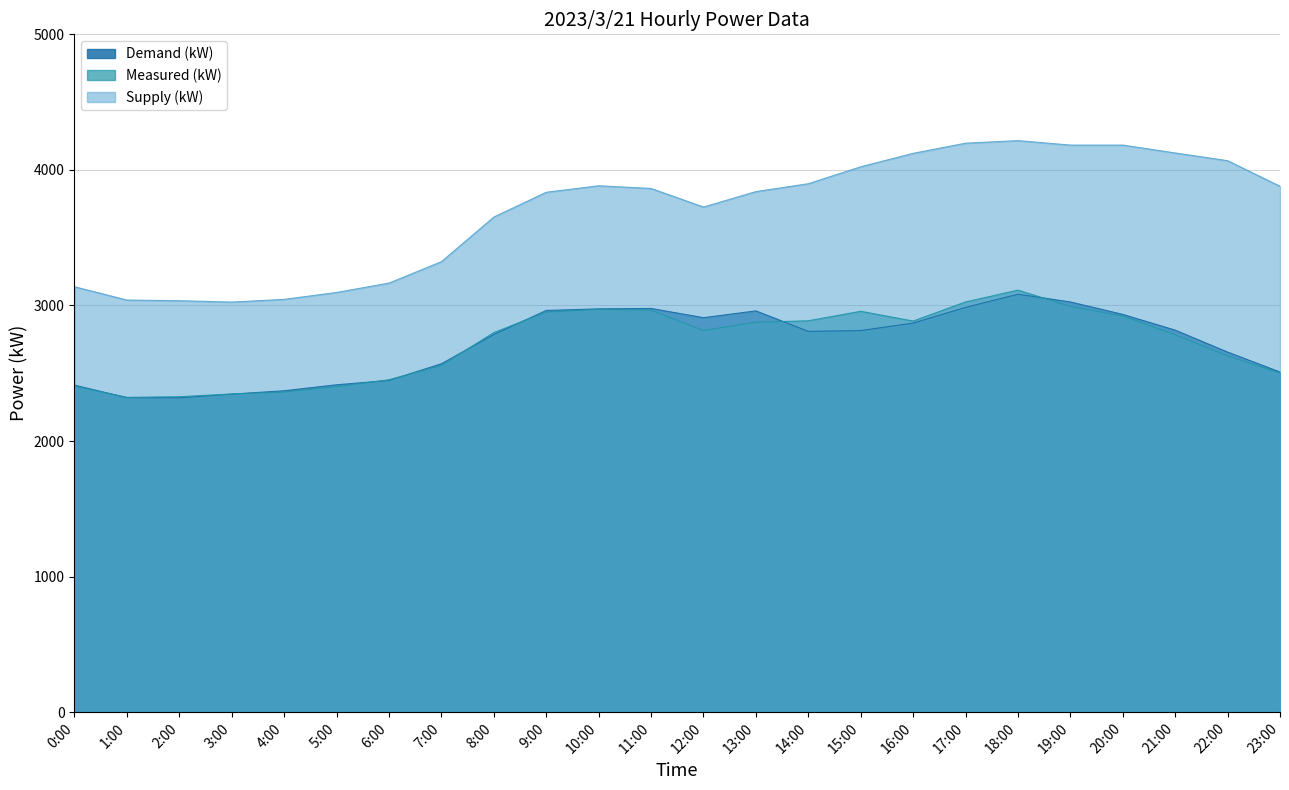

List the labels in order of Supply (kW) value, smallest first.

3:00, 2:00, 1:00, 4:00, 5:00, 0:00, 6:00, 7:00, 8:00, 12:00, 9:00, 13:00, 11:00, 23:00, 10:00, 14:00, 15:00, 22:00, 16:00, 21:00, 19:00, 20:00, 17:00, 18:00